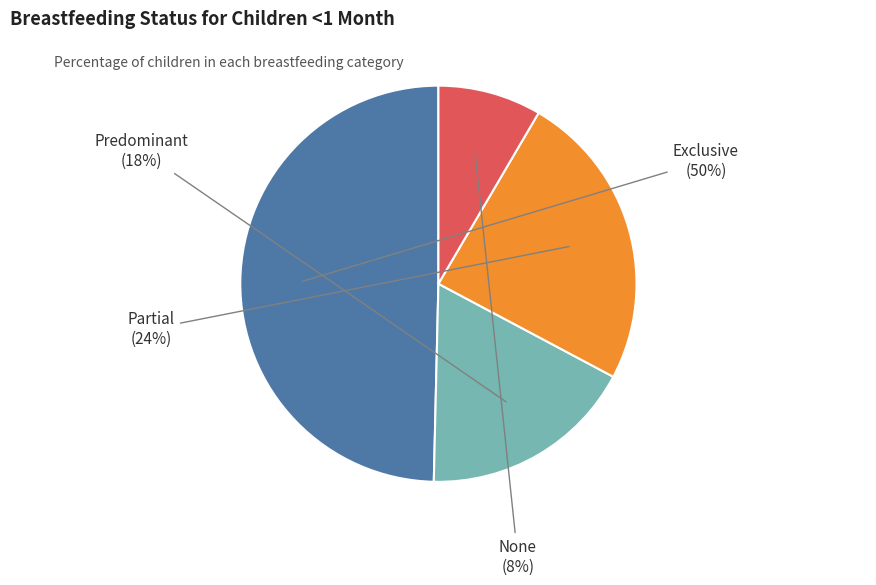

Is there any slice that represents more than half of the pie?

No